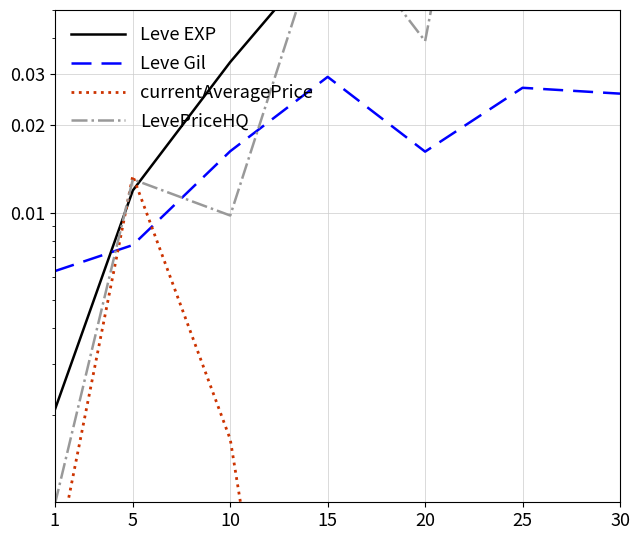

Between 15 and 5, which is larger?

15